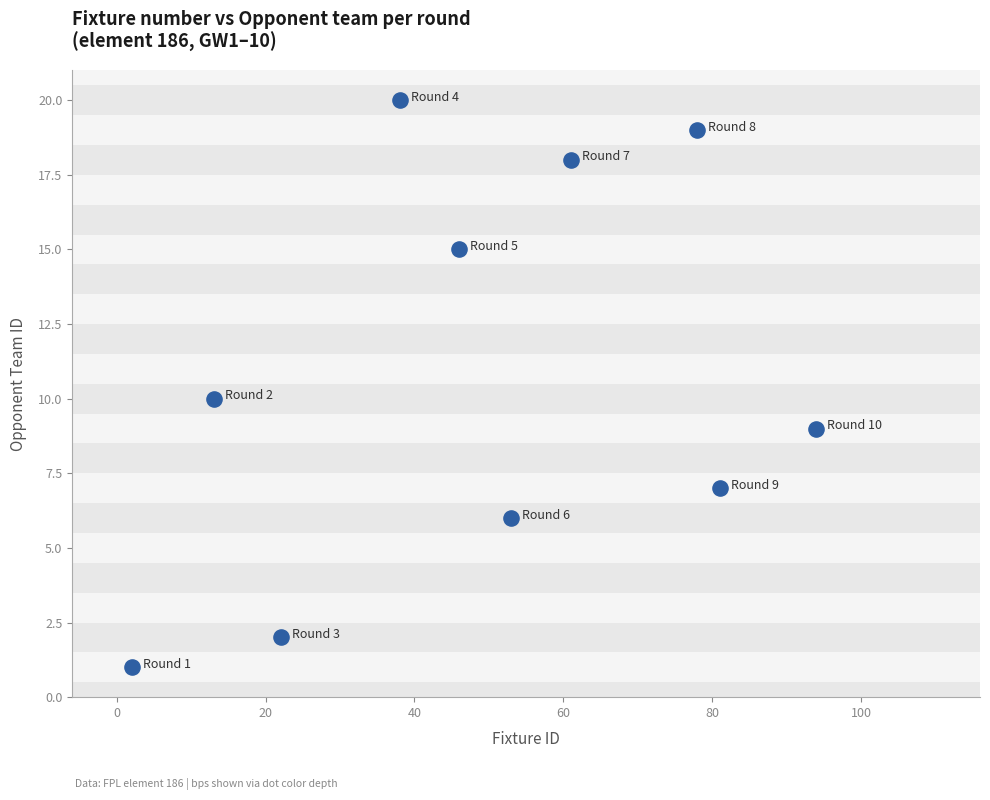

What is the average X value?

49